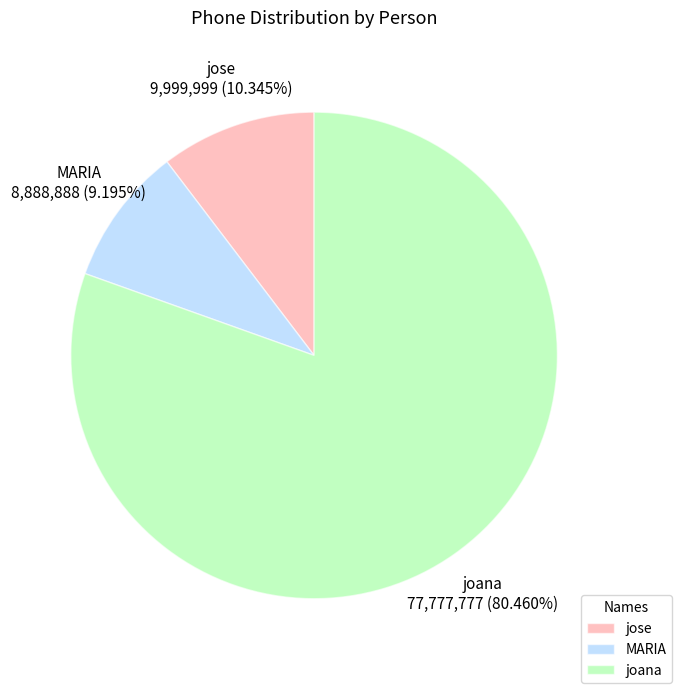

Does any single category account for the majority?

Yes